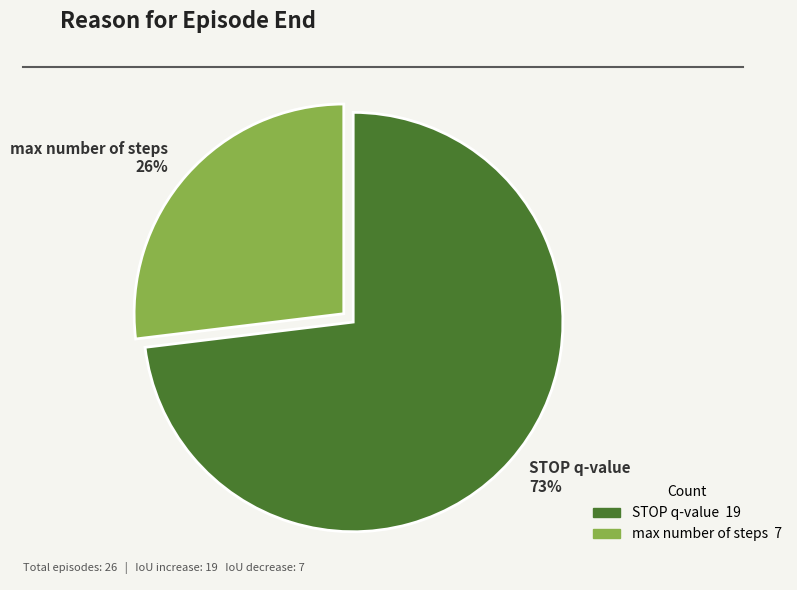

What percentage is the max number of steps slice, to the nearest percent?

27%